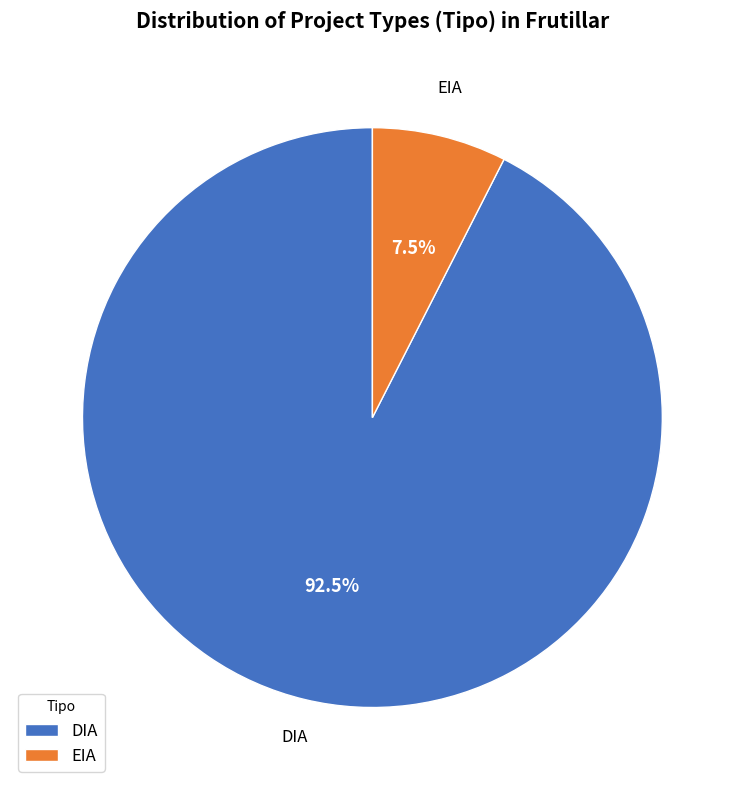

To the nearest percent, what is the combined percentage of DIA and EIA?

100%